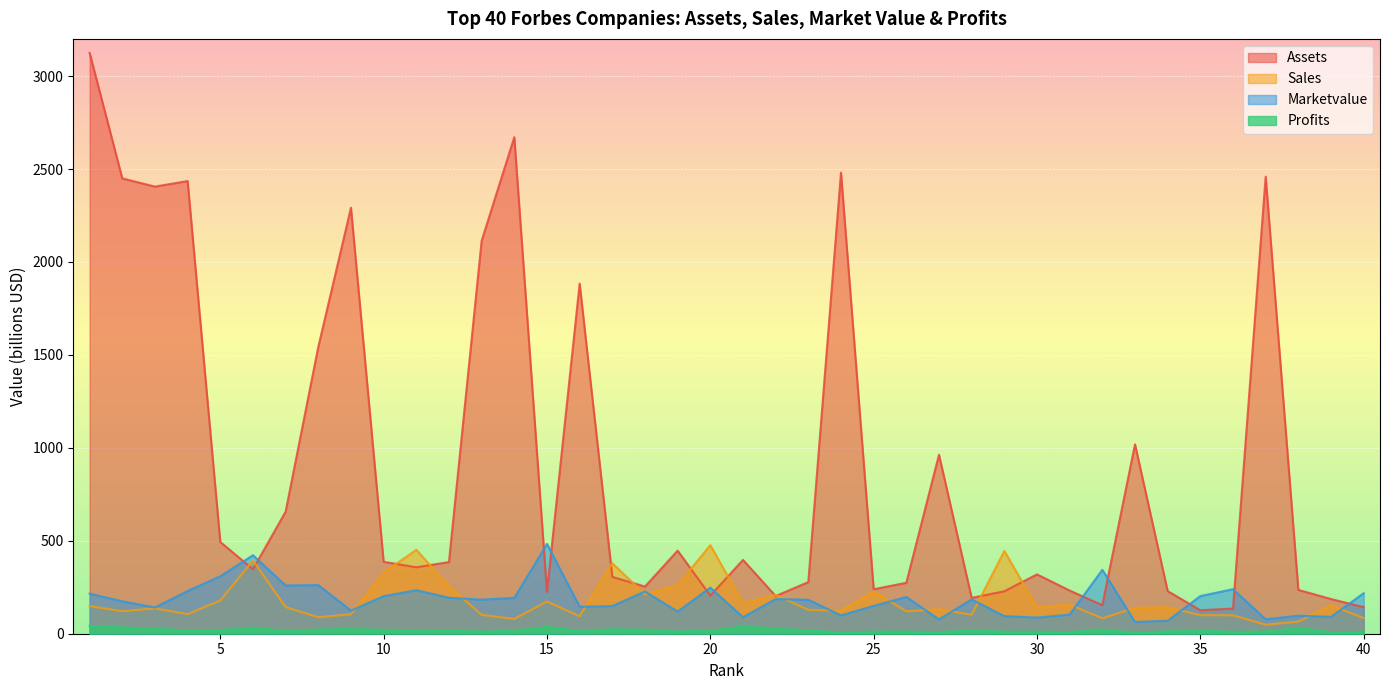

Where is sales nearest to the value 262?

19